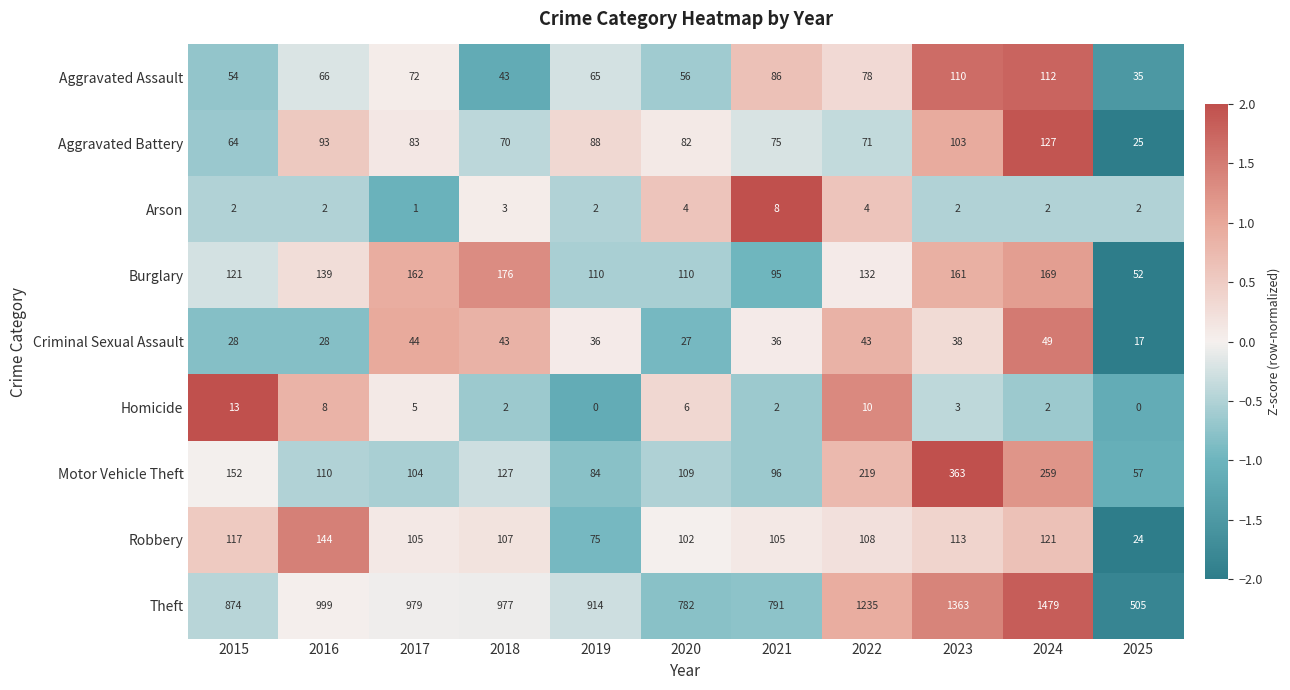

At how many categories does at least one series exceed 0?

11